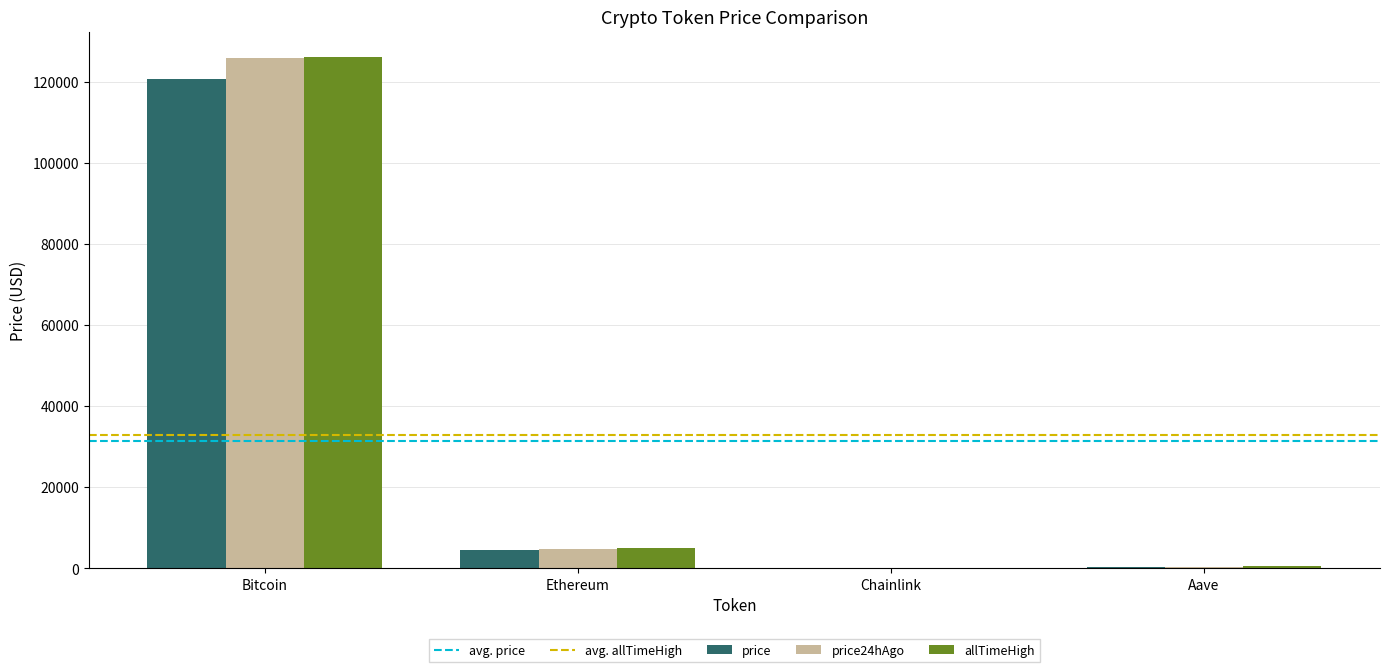

At which category is the sum across all series the highest?

Bitcoin